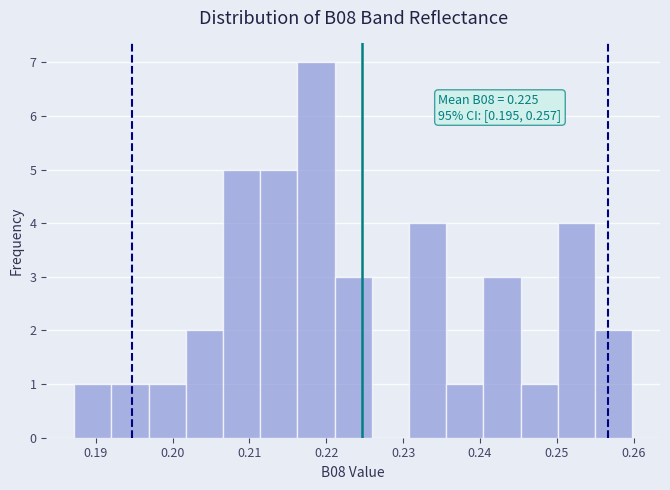

Which range on the x-axis has the tallest bar?

0.216 to 0.221